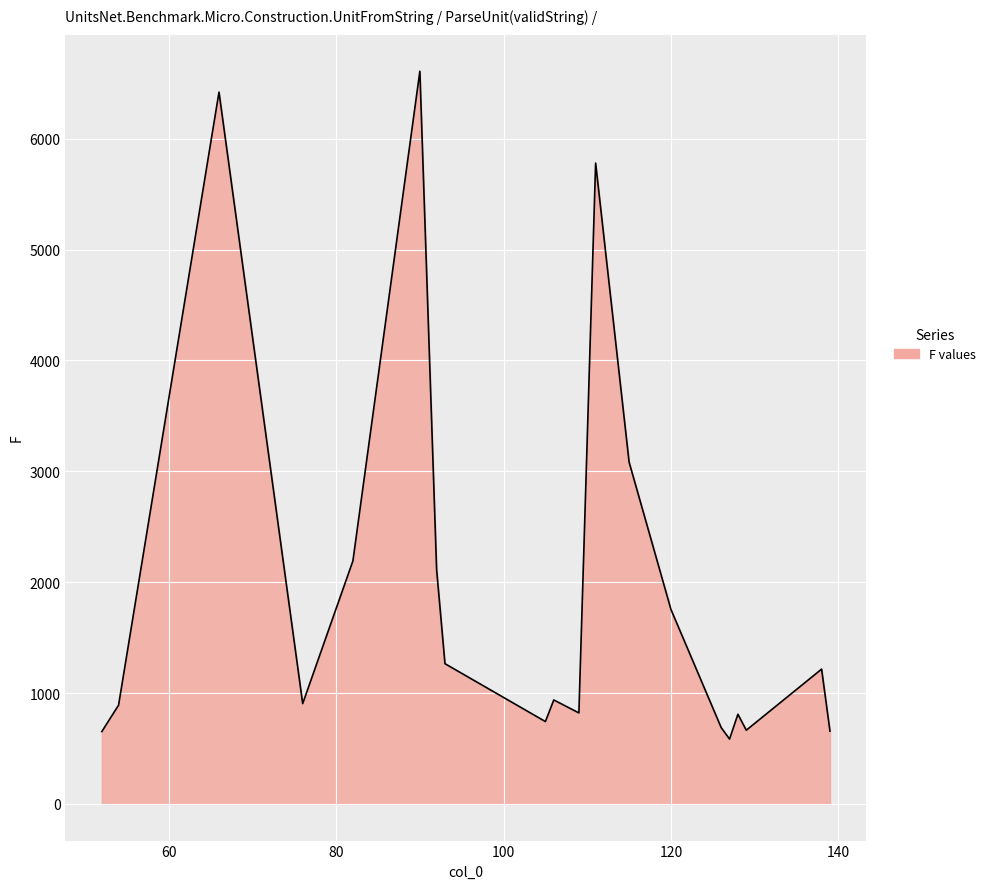

How many lines are shown in the chart?

1